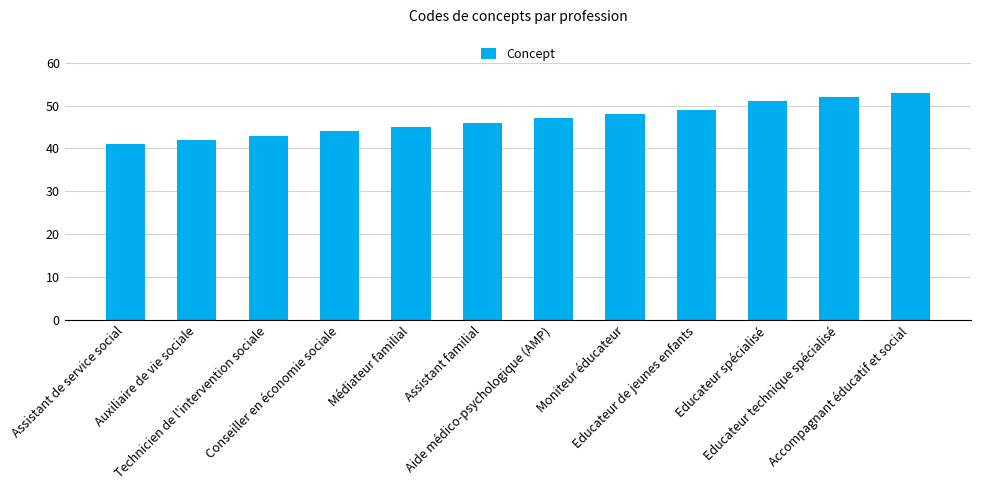

At which category does the chart reach its peak across all series?

Accompagnant éducatif et social